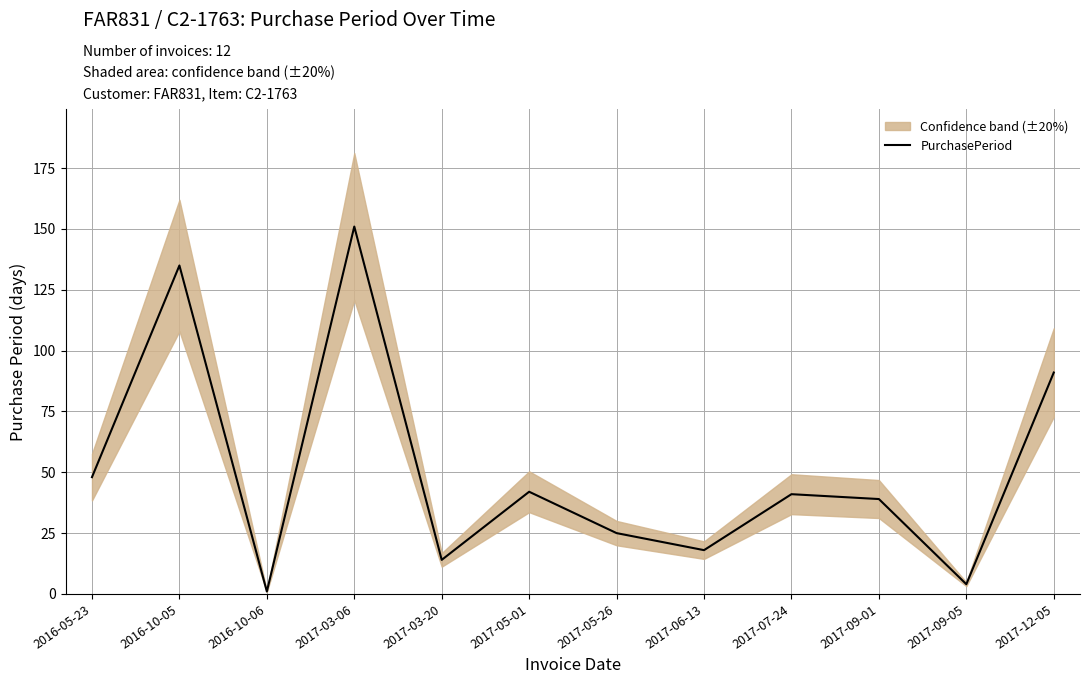

List the labels in order of value, largest first.

2017-03-06, 2016-10-05, 2017-12-05, 2016-05-23, 2017-05-01, 2017-07-24, 2017-09-01, 2017-05-26, 2017-06-13, 2017-03-20, 2017-09-05, 2016-10-06